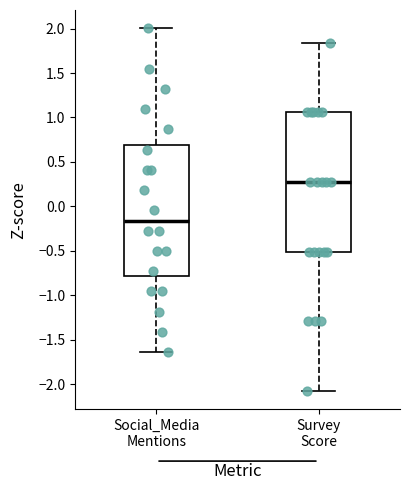

Where does the lower whisker of the box for Social_Media Mentions end on the y-axis? The values are not printed on the chart, so give them approximately, as read against the axis.

-1.65